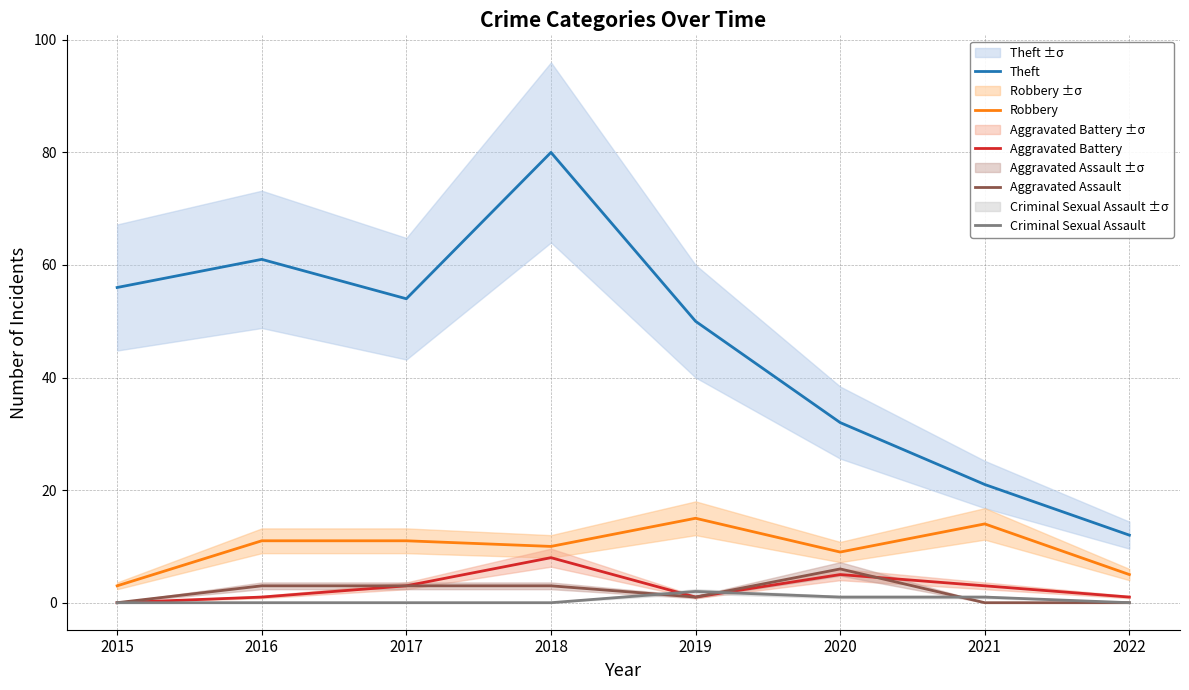

How many Aggravated Battery values are between 1 and 5?

6